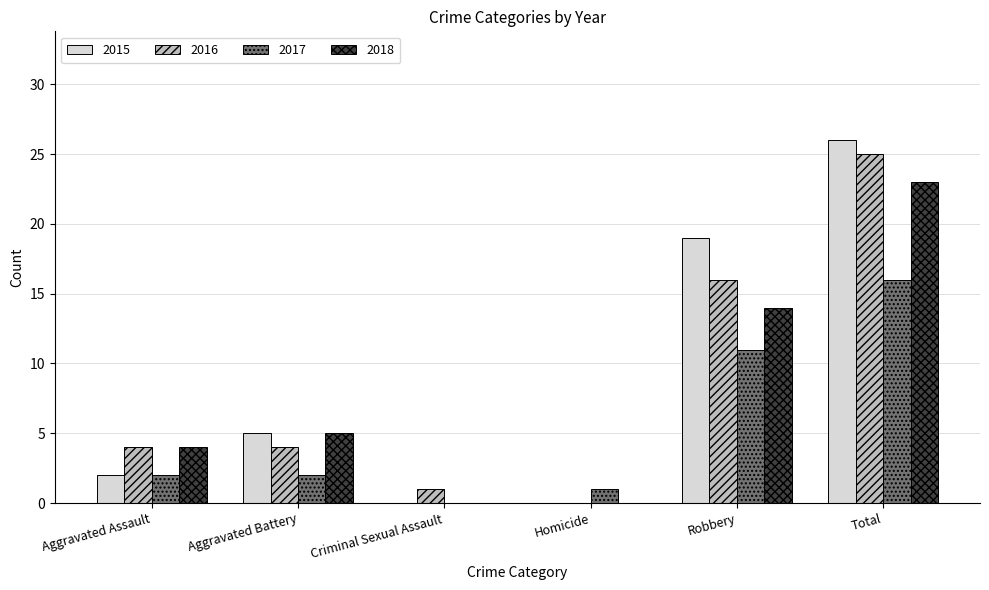

How many distinct data groups are displayed?

4